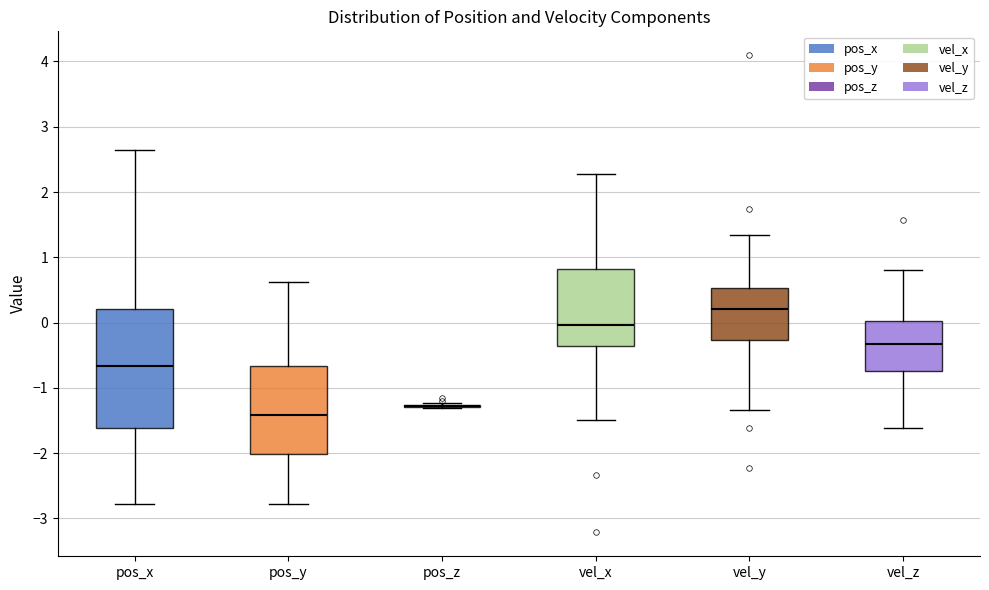

Which box is the tallest, from its lower edge to its upper edge?

pos_x